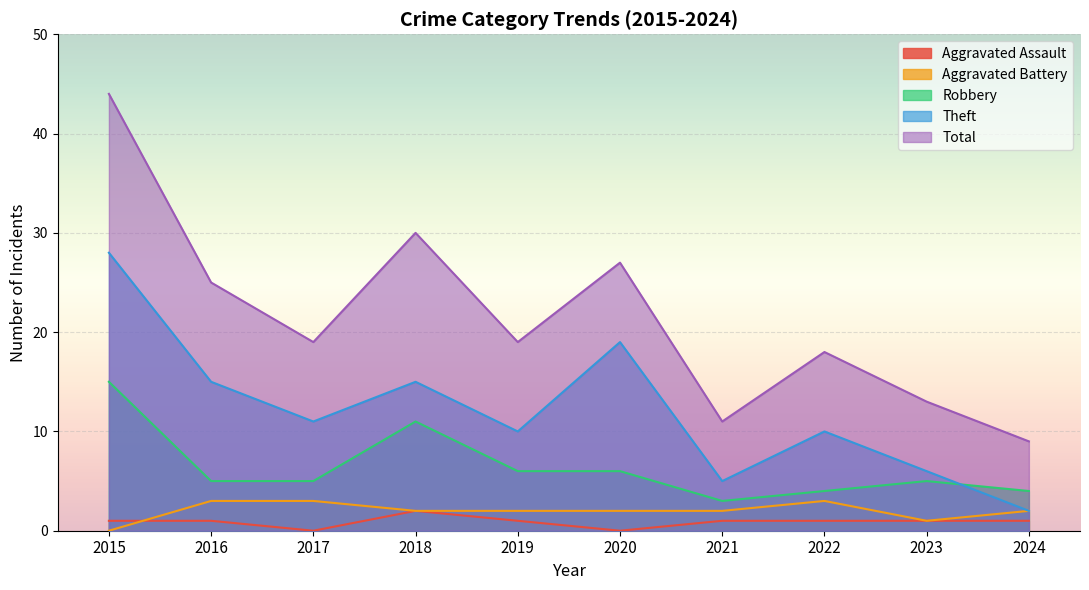

What is the difference between the maximum and minimum values in the Theft series?

26